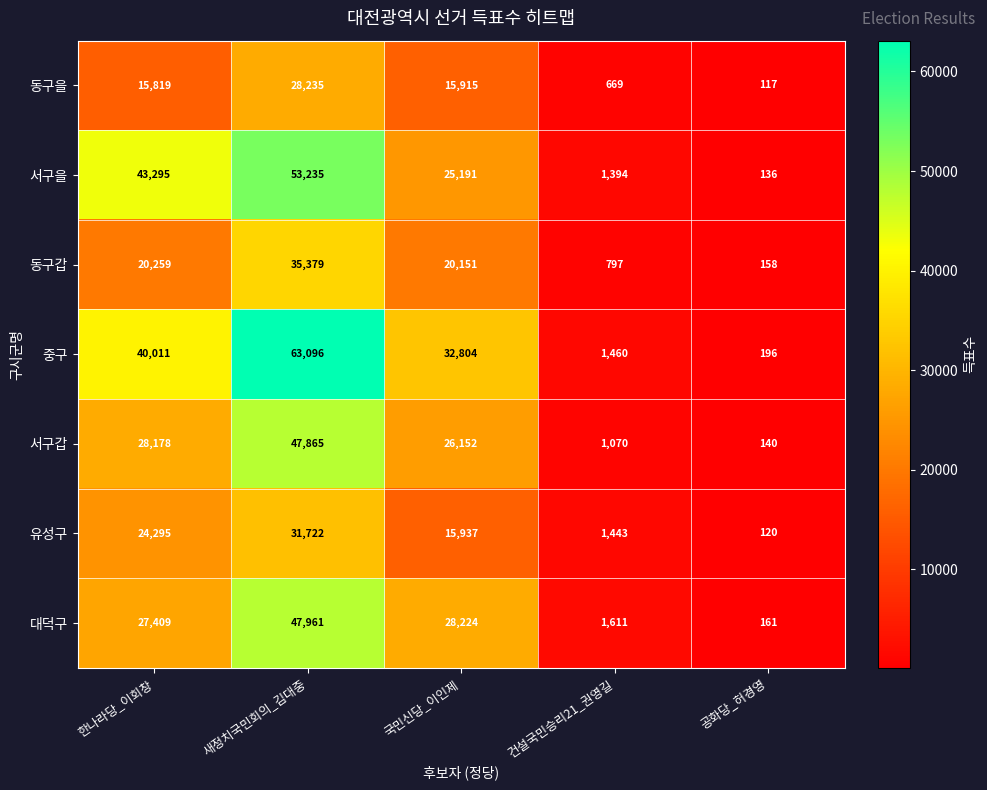

How many series are shown in this chart?

7